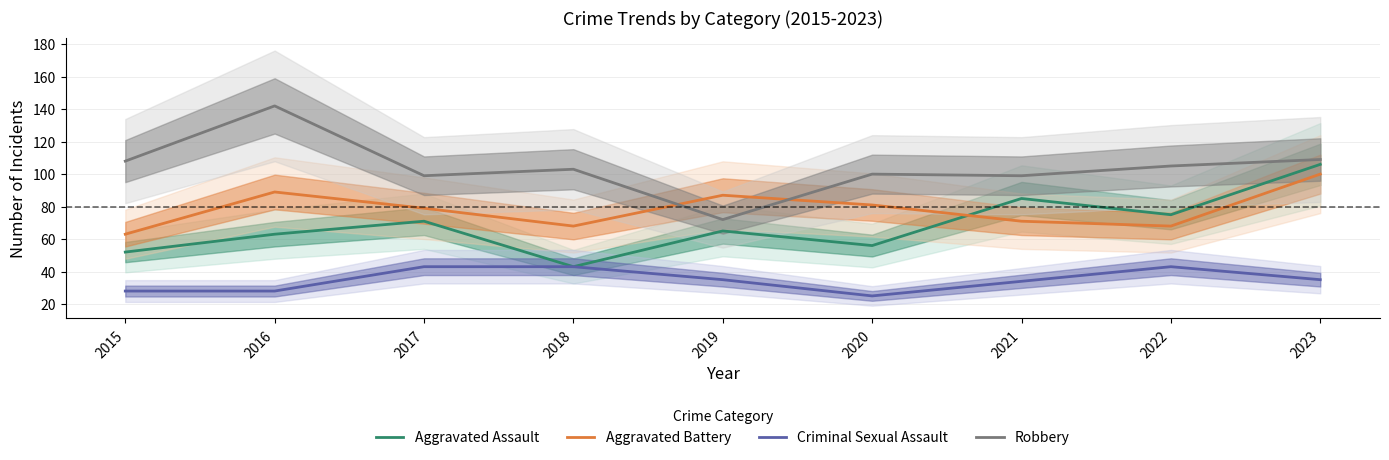

Reading right to left, list all the values displayed in this chart.

Aggravated Assault: 2023=106	2022=75	2021=85	2020=56	2019=65	2018=43	2017=71	2016=63	2015=52
Aggravated Battery: 2023=100	2022=68	2021=71	2020=81	2019=87	2018=68	2017=79	2016=89	2015=63
Criminal Sexual Assault: 2023=35	2022=43	2021=34	2020=25	2019=35	2018=43	2017=43	2016=28	2015=28
Robbery: 2023=109	2022=105	2021=99	2020=100	2019=72	2018=103	2017=99	2016=142	2015=108